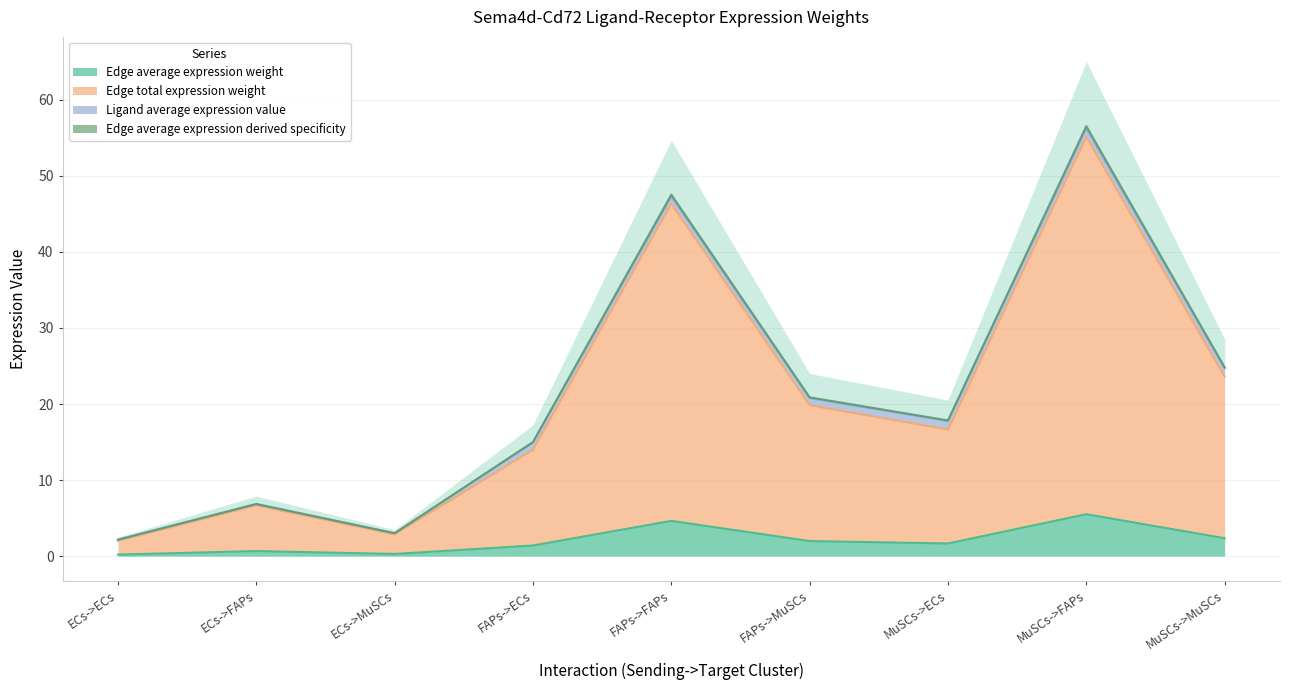

How many interior local valleys does the Edge average expression derived specificity series have?

2